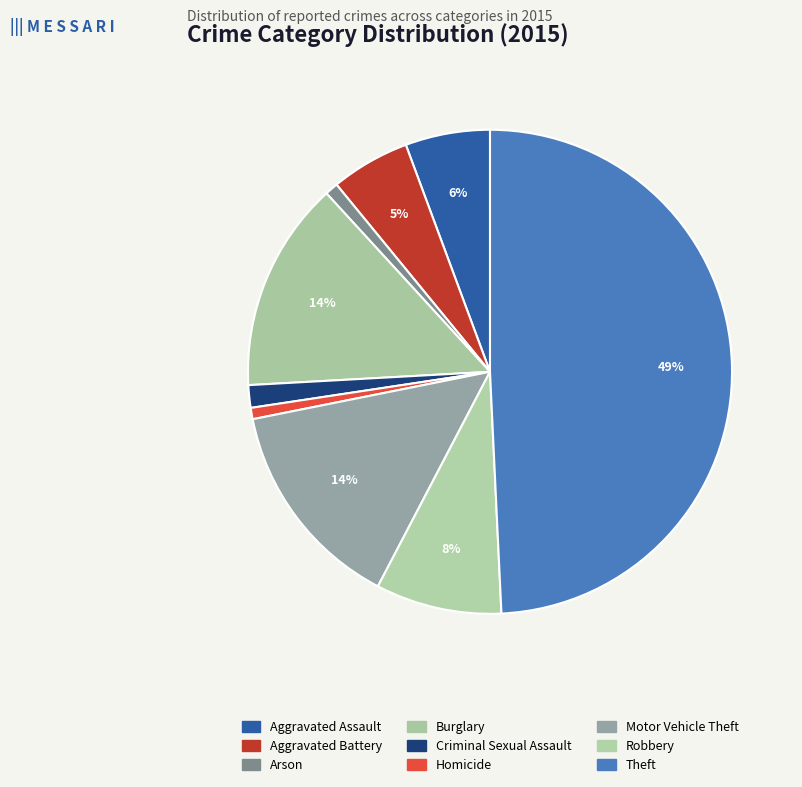

Which category has the smallest portion of the pie?

Homicide